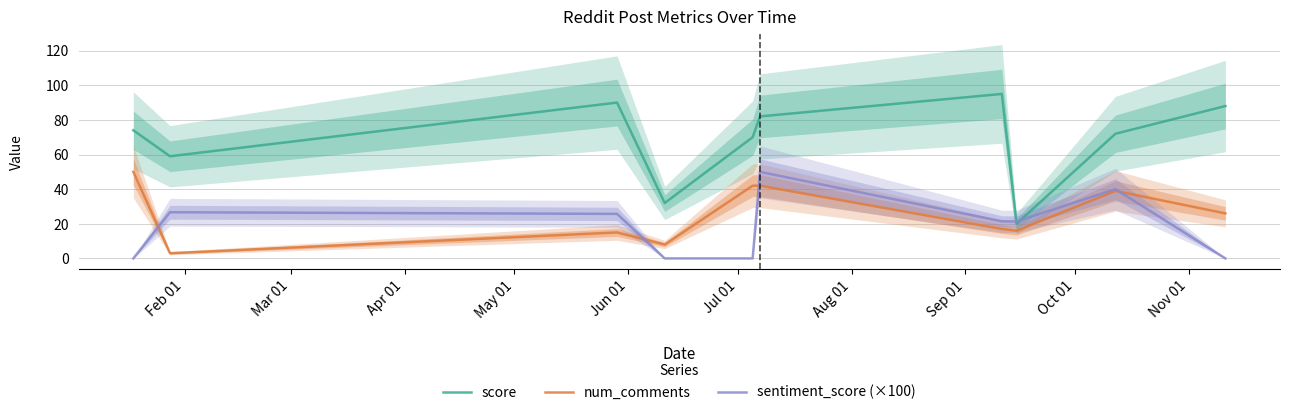

True or false: score and num_comments cross at least once.

False